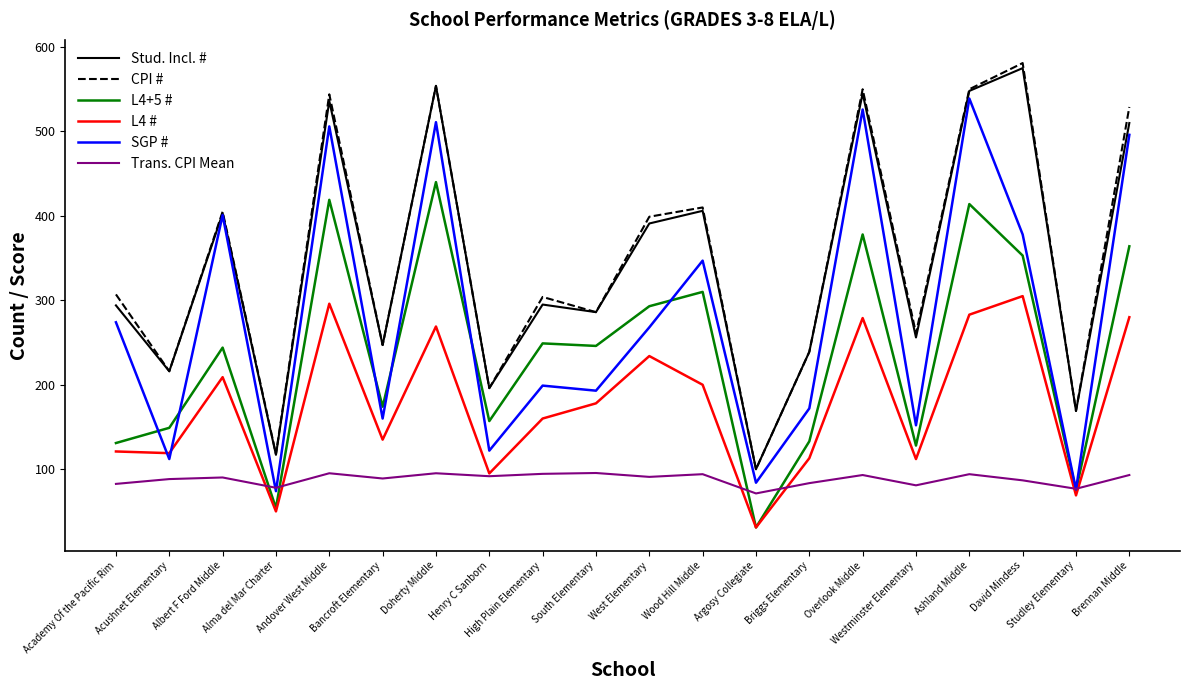

True or false: CPI # and Trans. CPI Mean cross at least once.

False